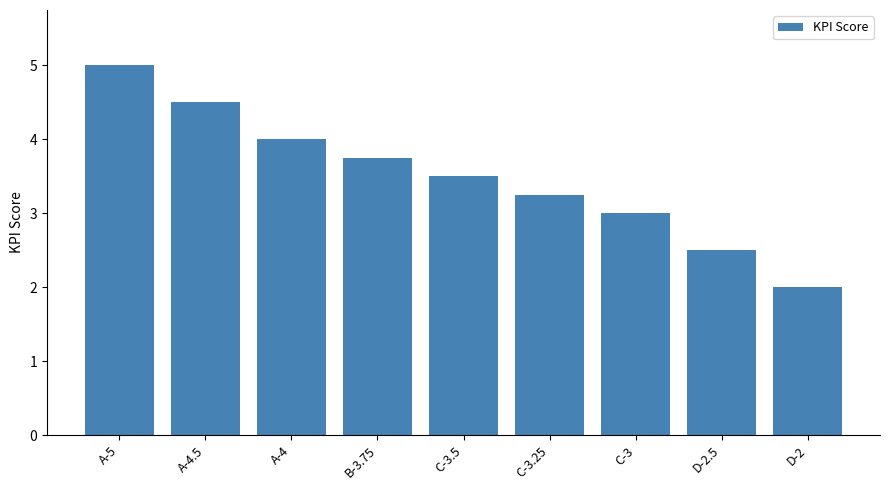

Rank the categories by value from highest to lowest.

A-5, A-4.5, A-4, B-3.75, C-3.5, C-3.25, C-3, D-2.5, D-2